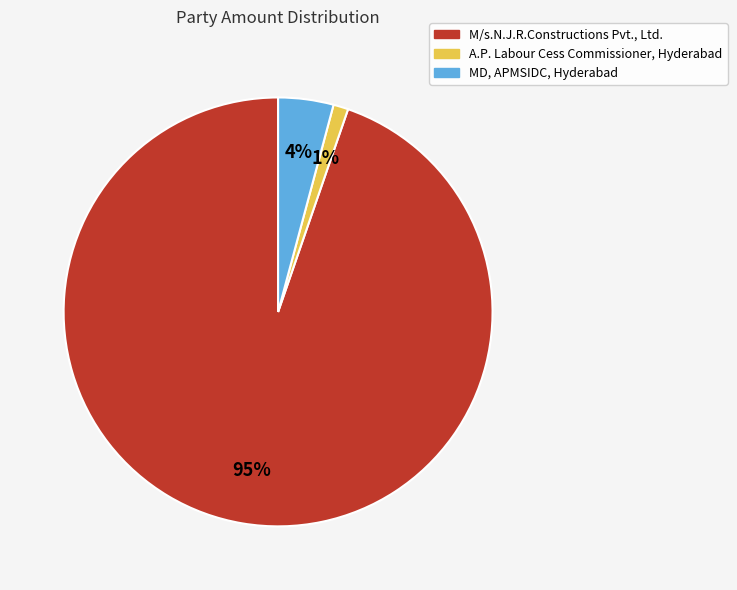

Is it true that M/s.N.J.R.Constructions Pvt., Ltd. is 95% of the pie?

True